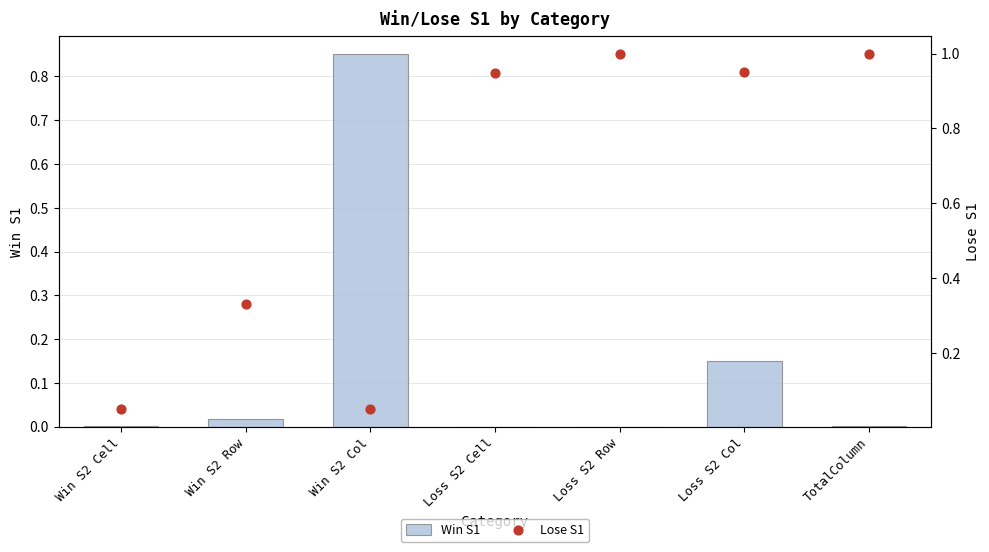

Is the value of Lose S1 at Loss S2 Col greater than the value of Win S1 at Loss S2 Col?

Yes